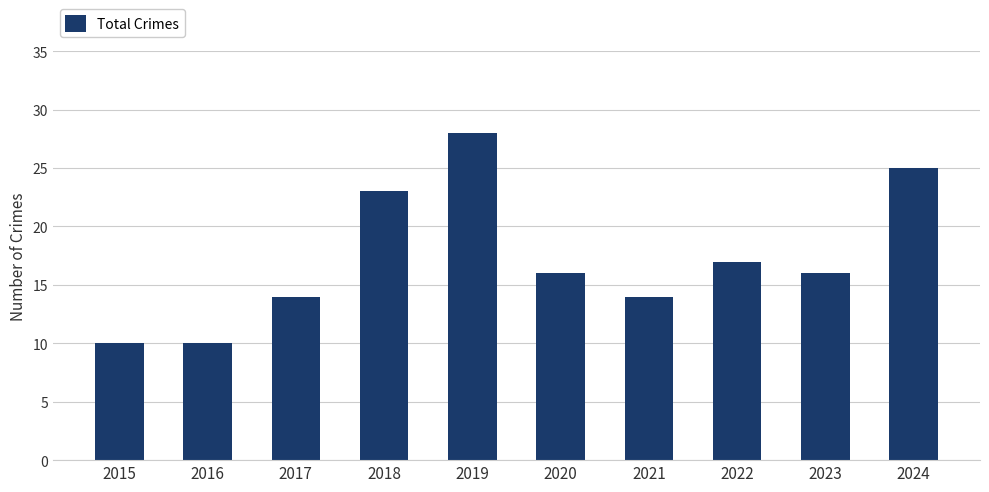

Reading left to right, extract all data points from this chart.

2015=10	2016=10	2017=14	2018=23	2019=28	2020=16	2021=14	2022=17	2023=16	2024=25